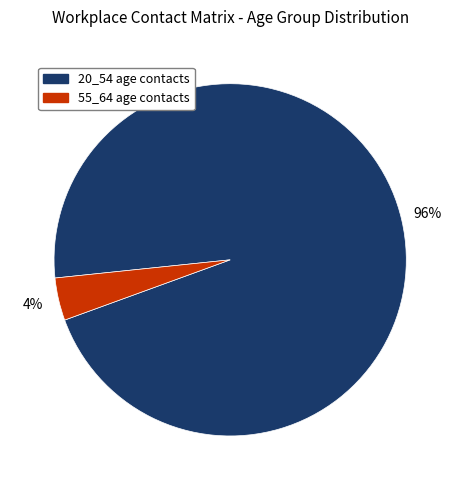

To the nearest percent, what is the difference between the largest and smallest slice percentages?

92%